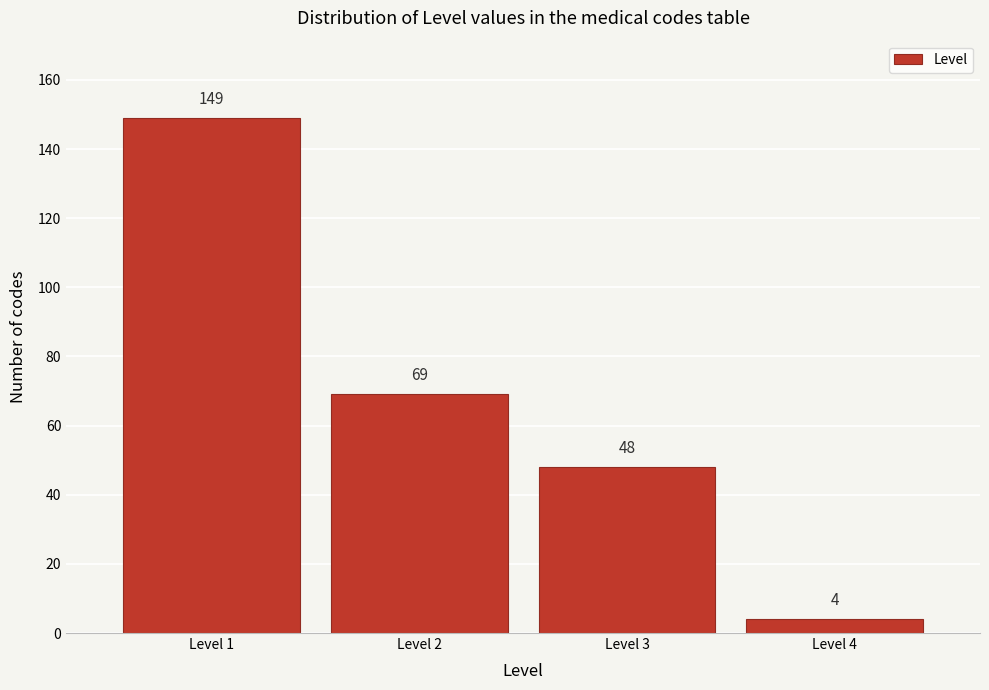

Reading left to right, list every bar in this chart as the range it spans on the x-axis followed by its height.

0.5 to 1.5: 149
1.5 to 2.5: 69
2.5 to 3.5: 48
3.5 to 4.5: 4